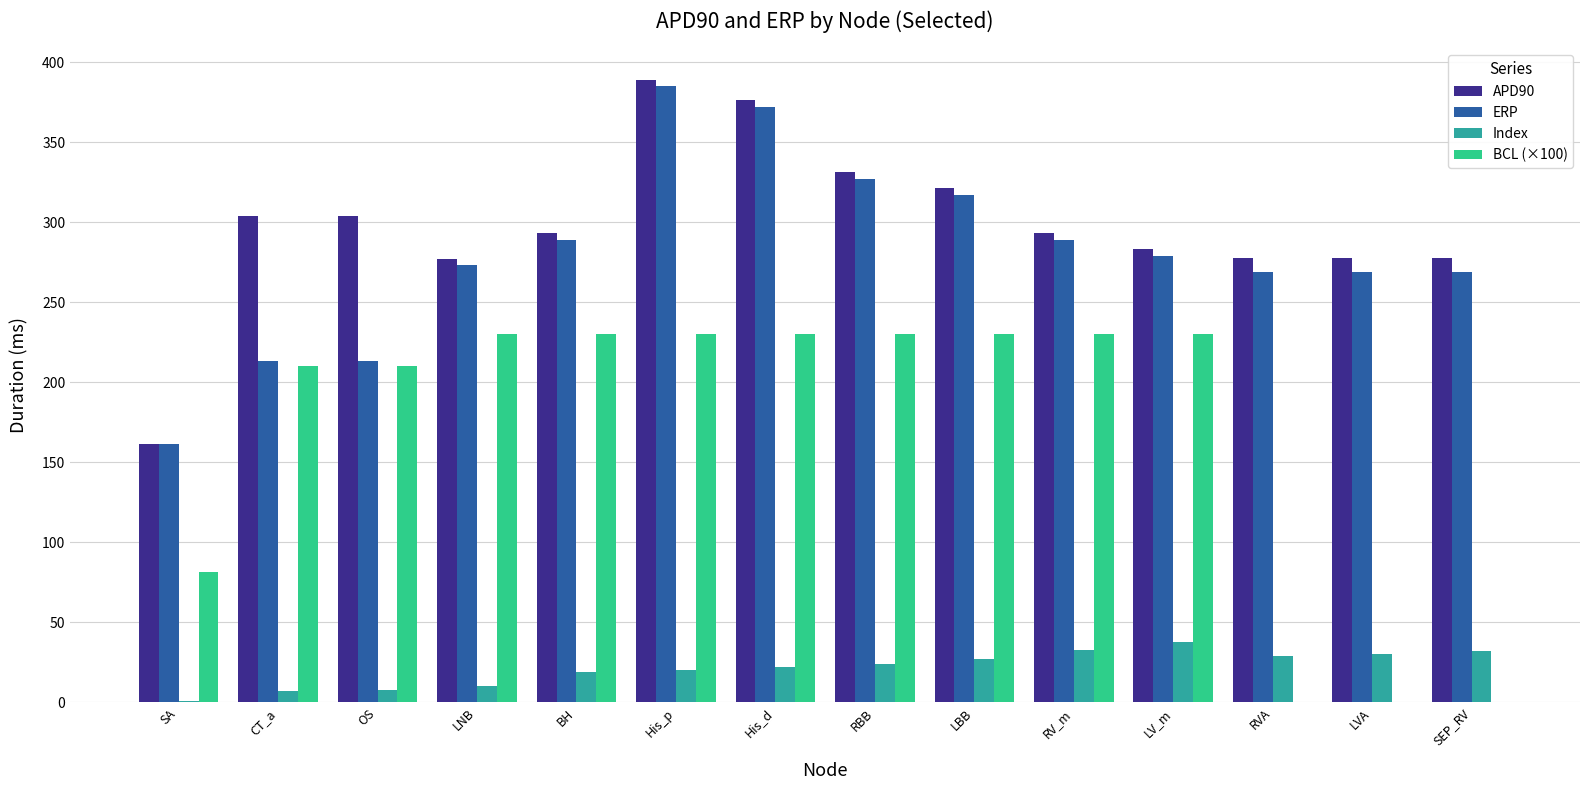

At which category is the sum across all series the highest?

His_p